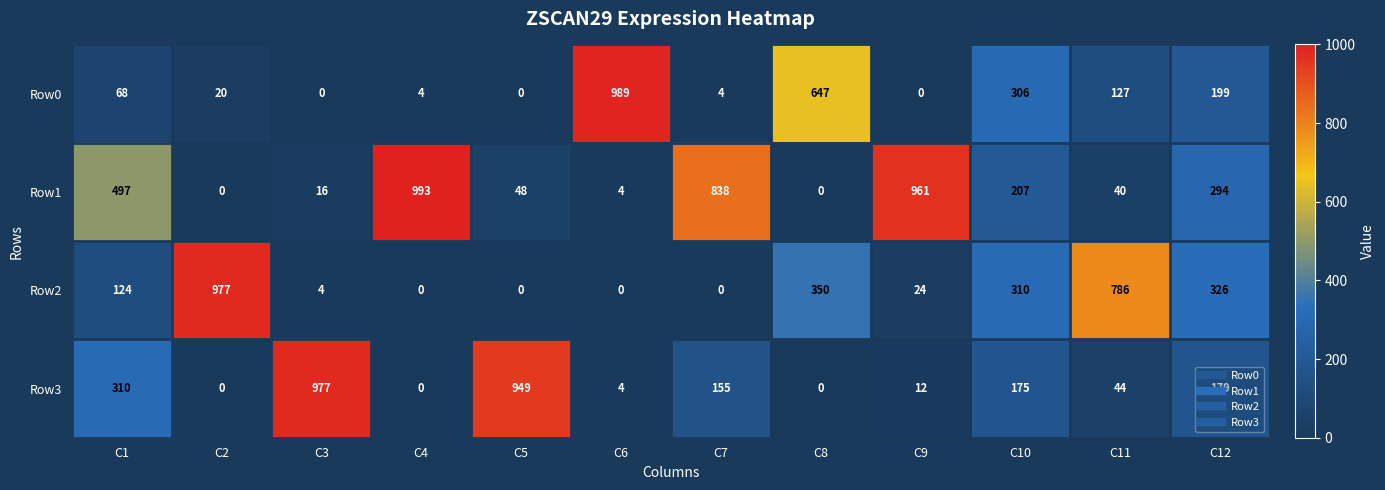

What is the spread (max minus min) of values at C6?

989